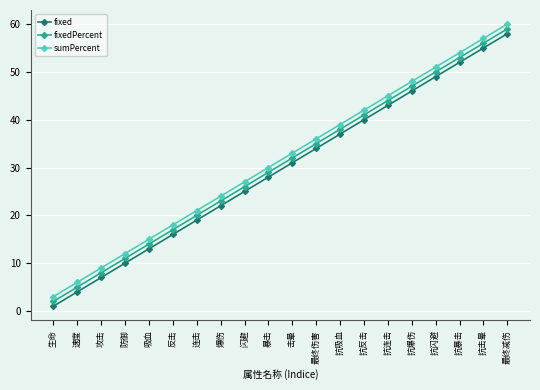

What is the label of the 3rd point from the left?

攻击